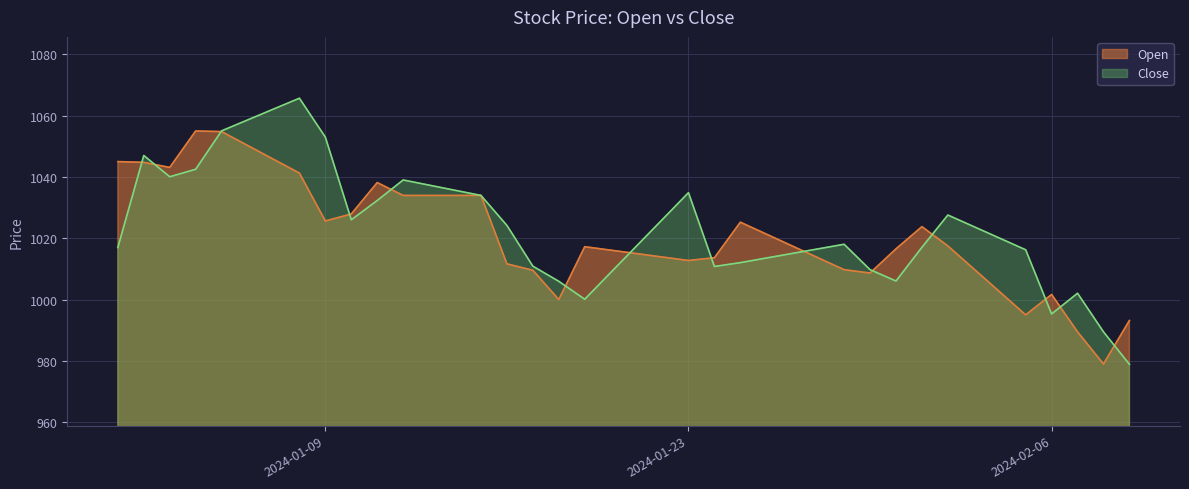

Which has a higher value, 2024-01-26 or 2024-01-06?

2024-01-06